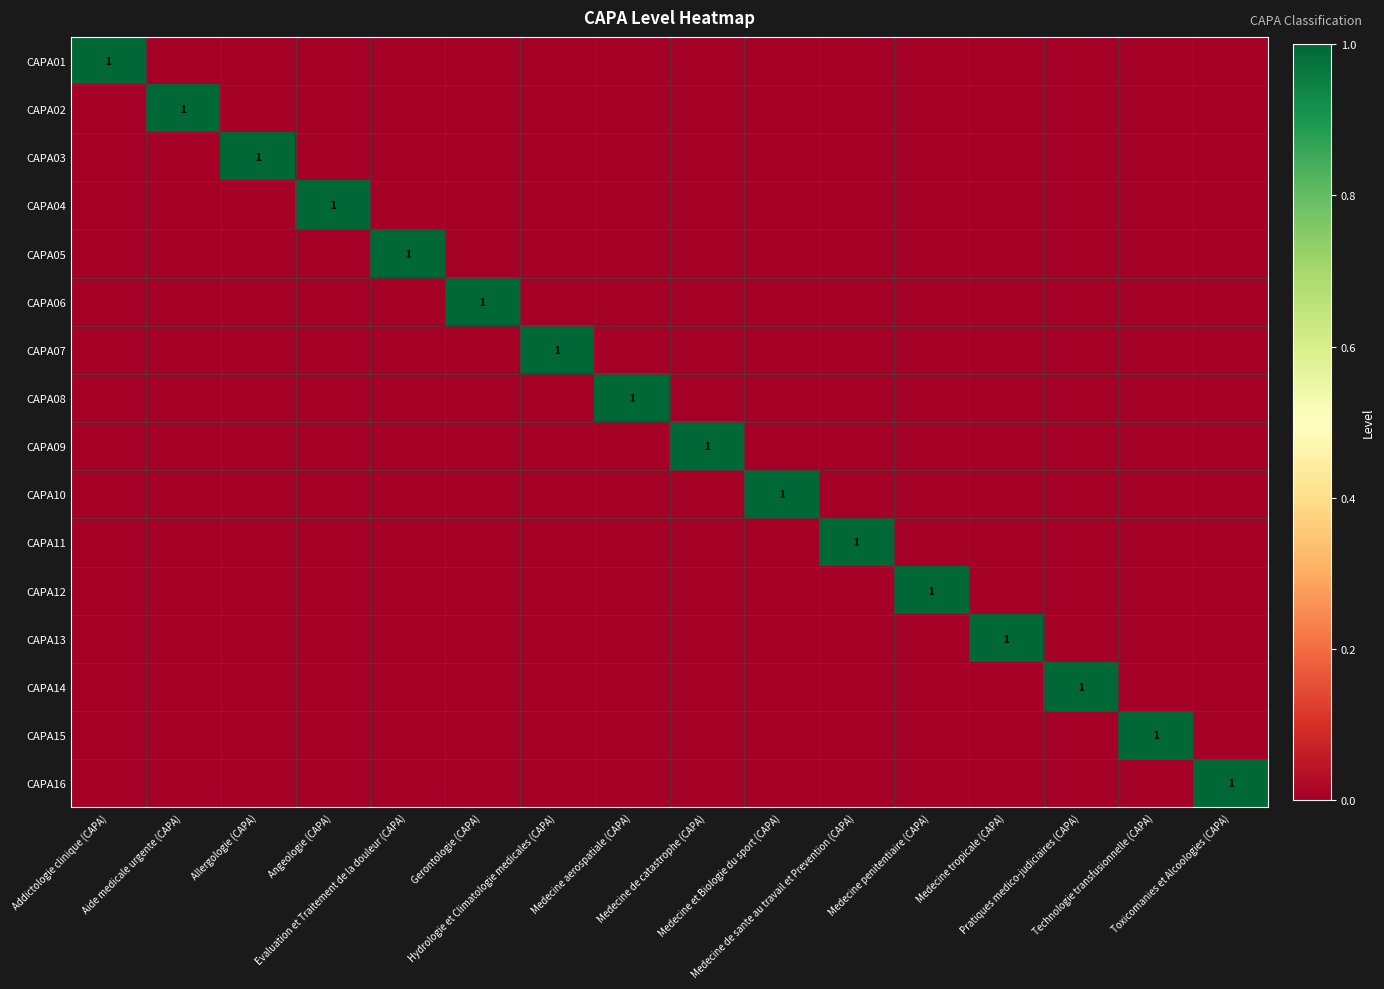

Rank the series by their maximum value, from highest to lowest.

CAPA01, CAPA02, CAPA03, CAPA04, CAPA05, CAPA06, CAPA07, CAPA08, CAPA09, CAPA10, CAPA11, CAPA12, CAPA13, CAPA14, CAPA15, CAPA16